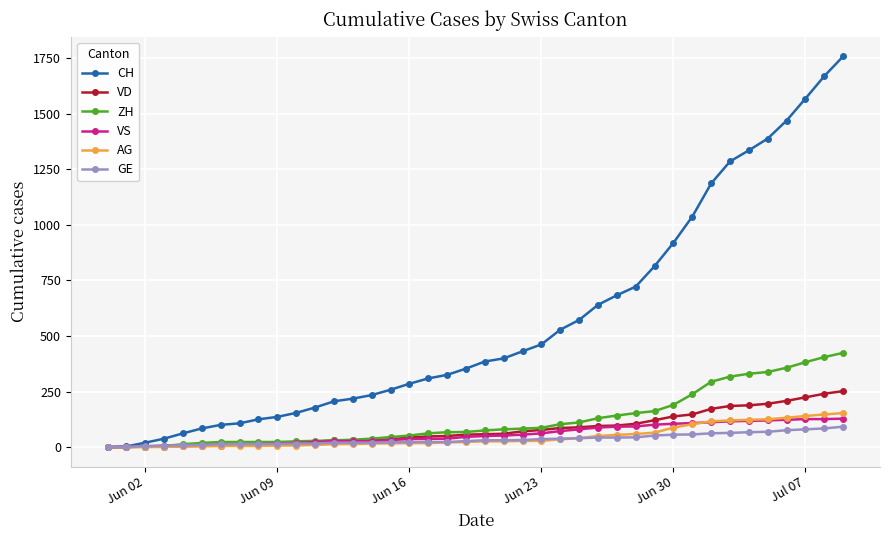

What is the highest value of the GE series?

92